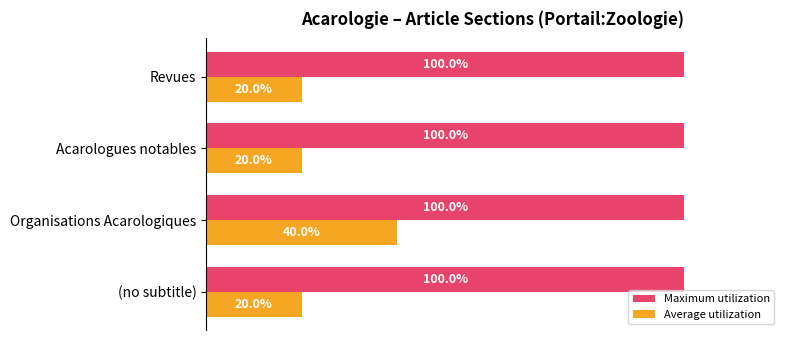

At Revues, list the series in order from largest to smallest.

Maximum utilization, Average utilization